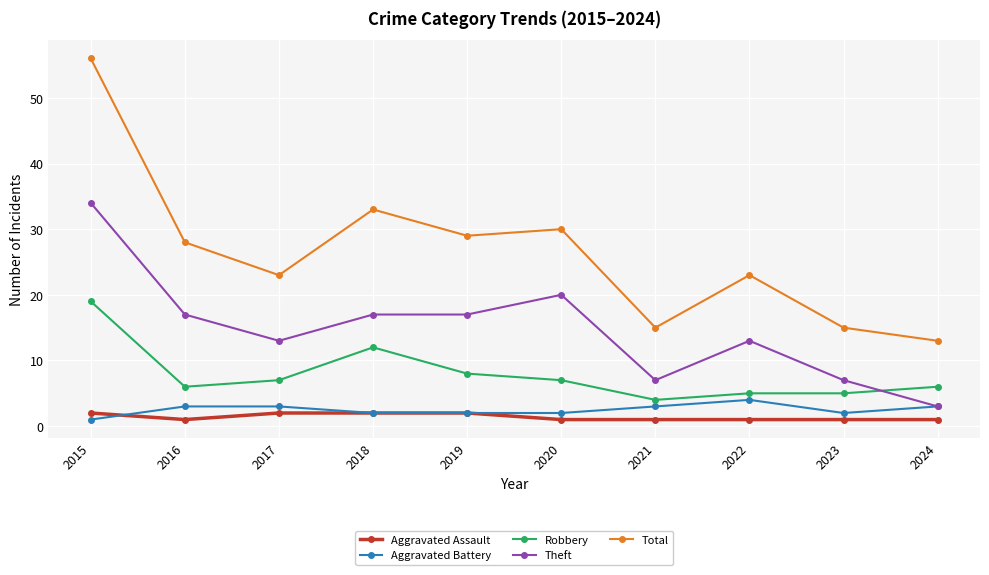

Is it true that Theft equals 23 at 2019?

False